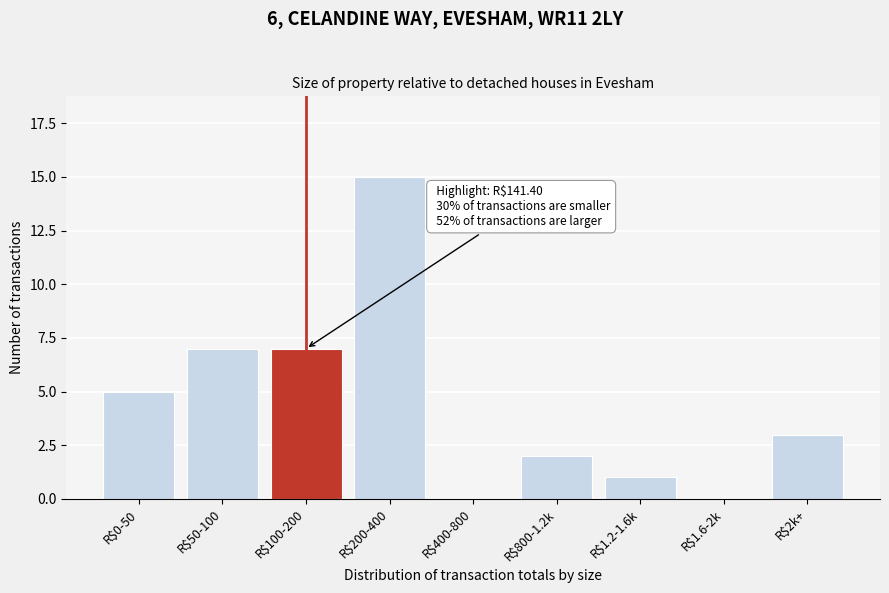

Which category has the highest value across all series?

R$200-400